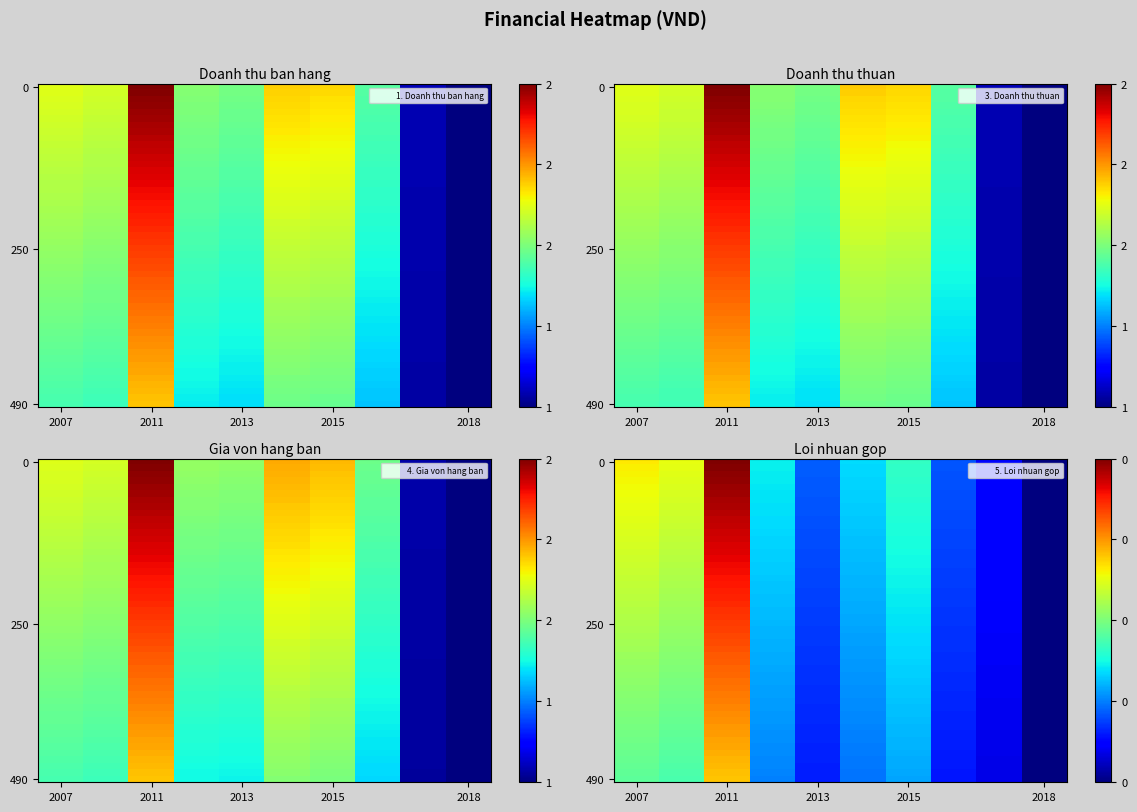

At which category does the chart reach its minimum across all series?

2018